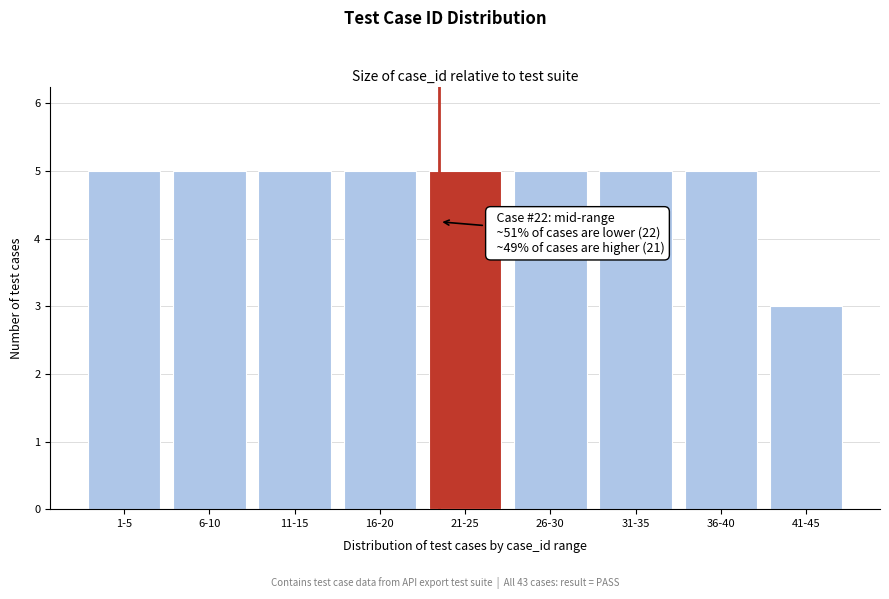

Reading left to right, list all the values displayed in this chart.

1-5=5	6-10=5	11-15=5	16-20=5	21-25=5	26-30=5	31-35=5	36-40=5	41-45=3